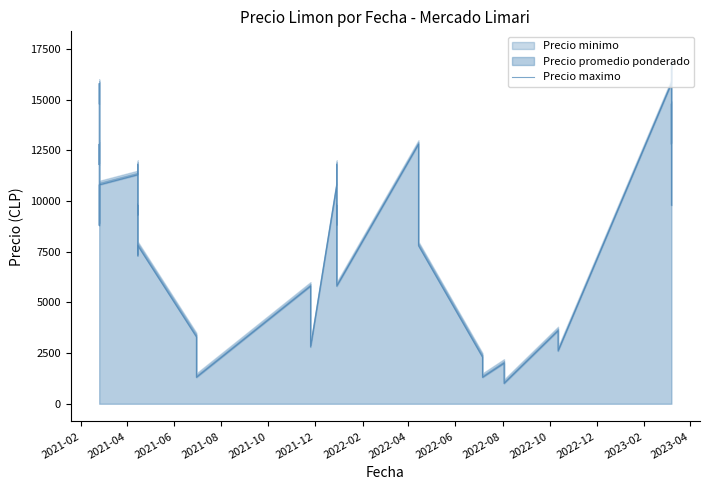

The chart shows a value of 20723 at 2021-04. True or false?

False